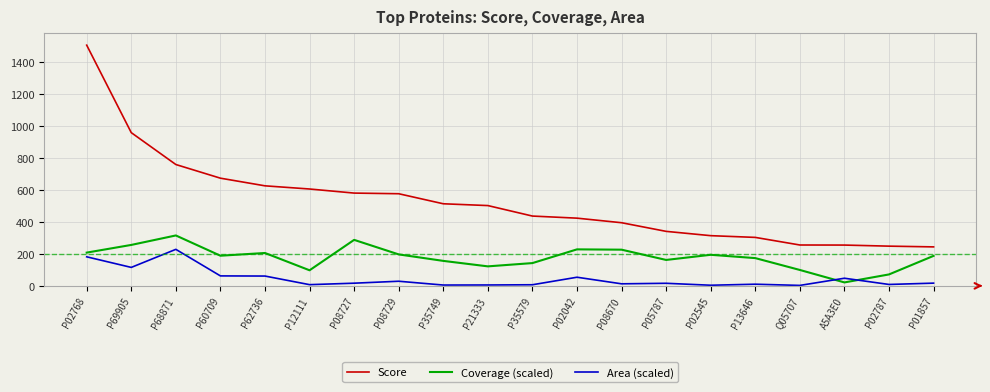

At which label does Coverage (scaled) reach its minimum?

A5A3E0